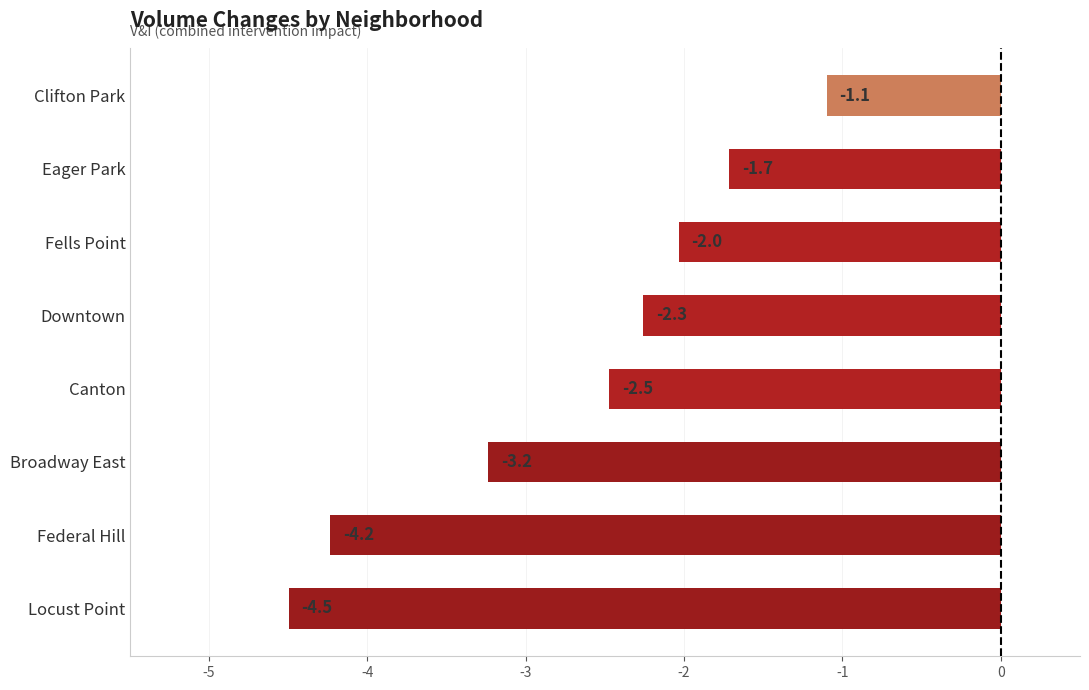

What is the difference between the second highest and minimum values?

2.8